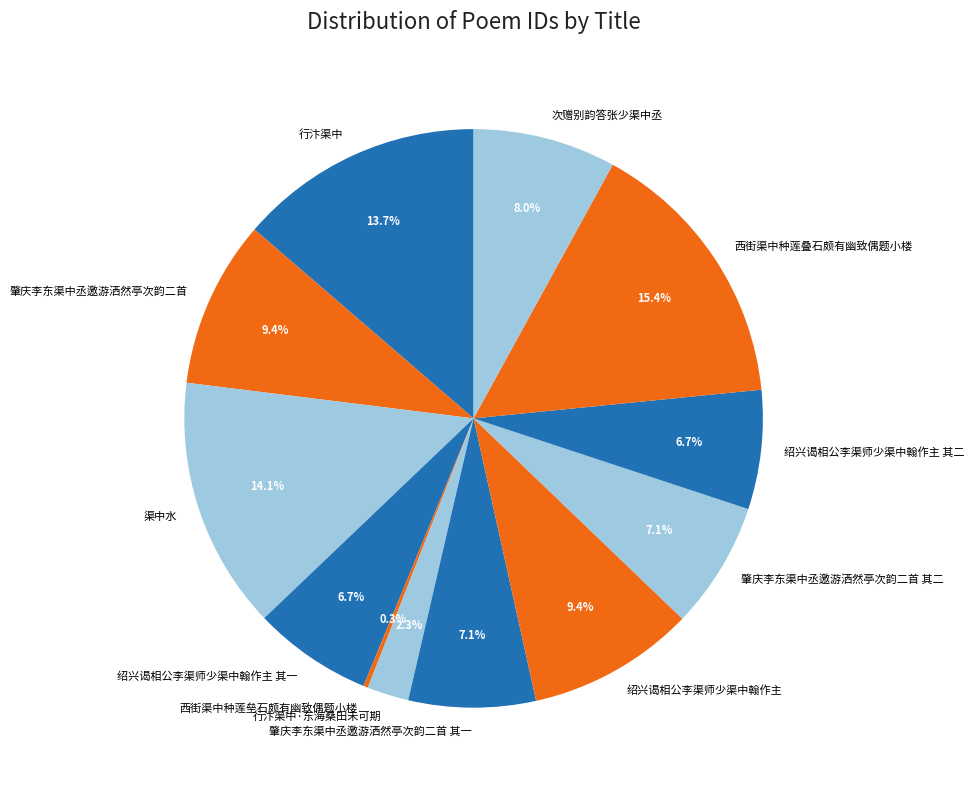

To the nearest percent, what is the combined percentage of 次赠别韵答张少渠中丞 and 肇庆李东渠中丞邀游洒然亭次韵二首 其一?

15%